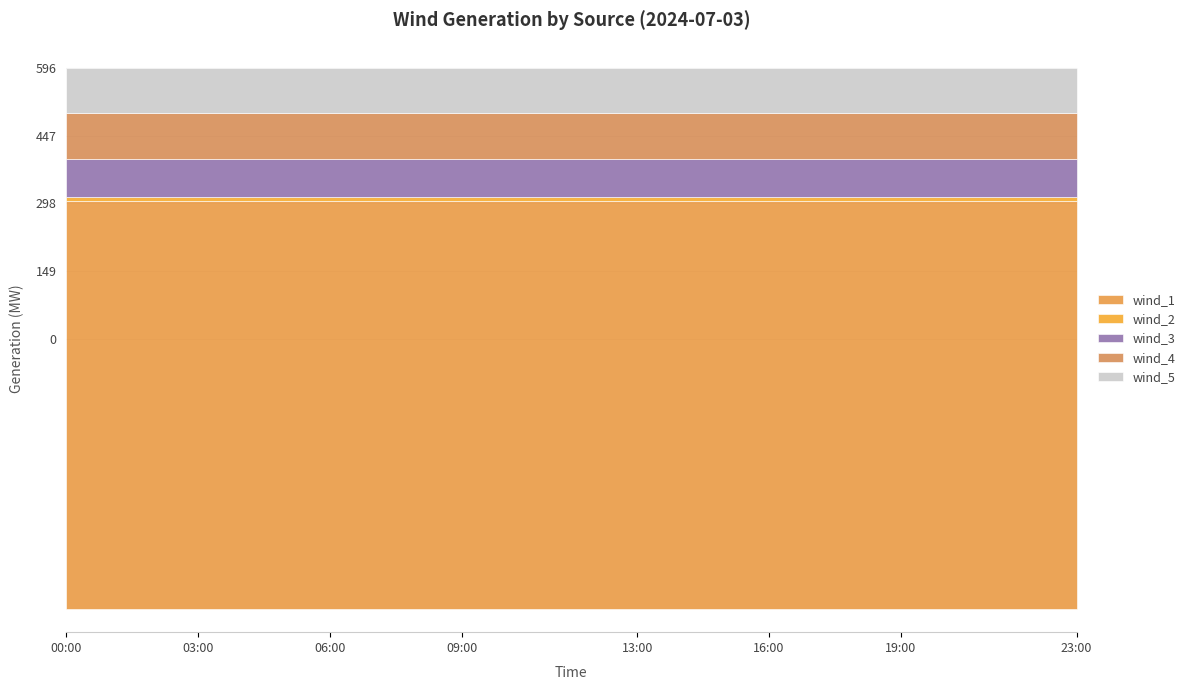

Which category has the highest value across all series?

00:00